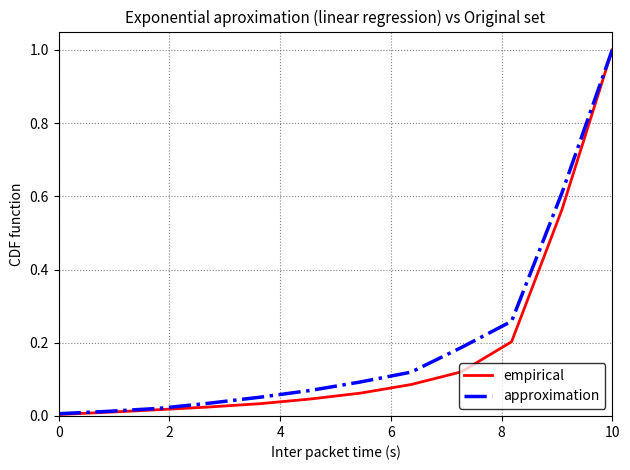

Rank the series by their average value, from lowest to highest.

empirical, approximation